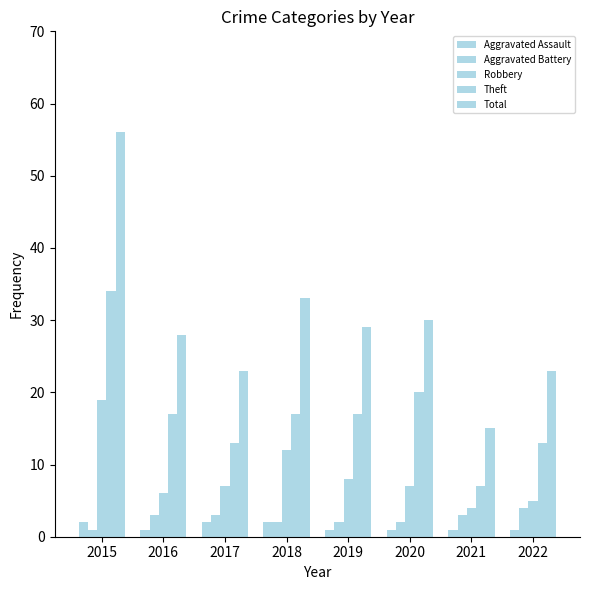

Is the value of Theft at 2015 greater than the value of Total at 2017?

Yes